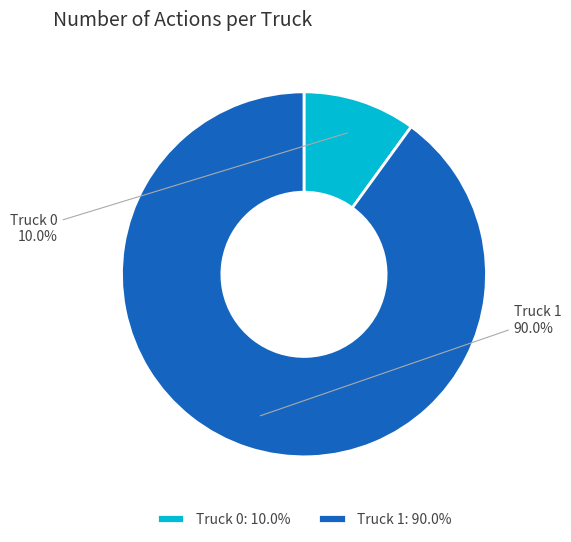

To the nearest percent, what portion does Truck 1 represent?

90%